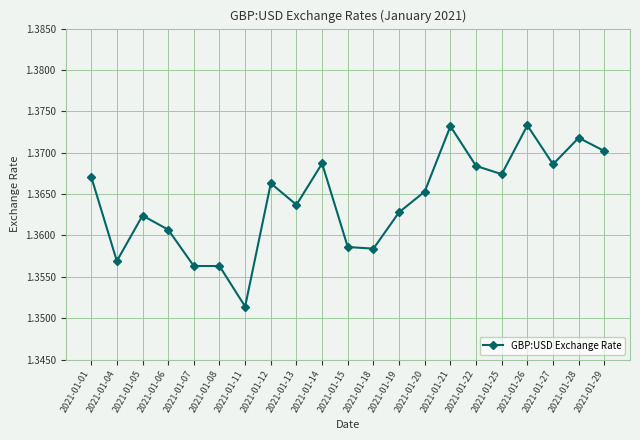

Which has a higher value, 2021-01-28 or 2021-01-14?

2021-01-28